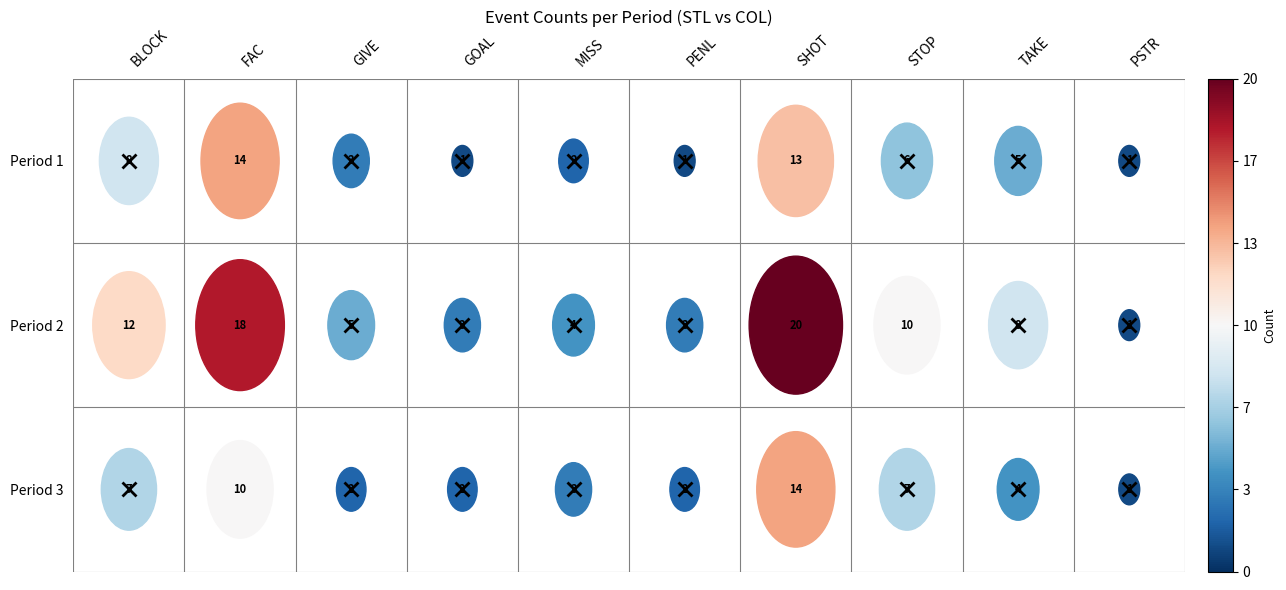

Between GIVE and STOP, which series saw the biggest shift?

2